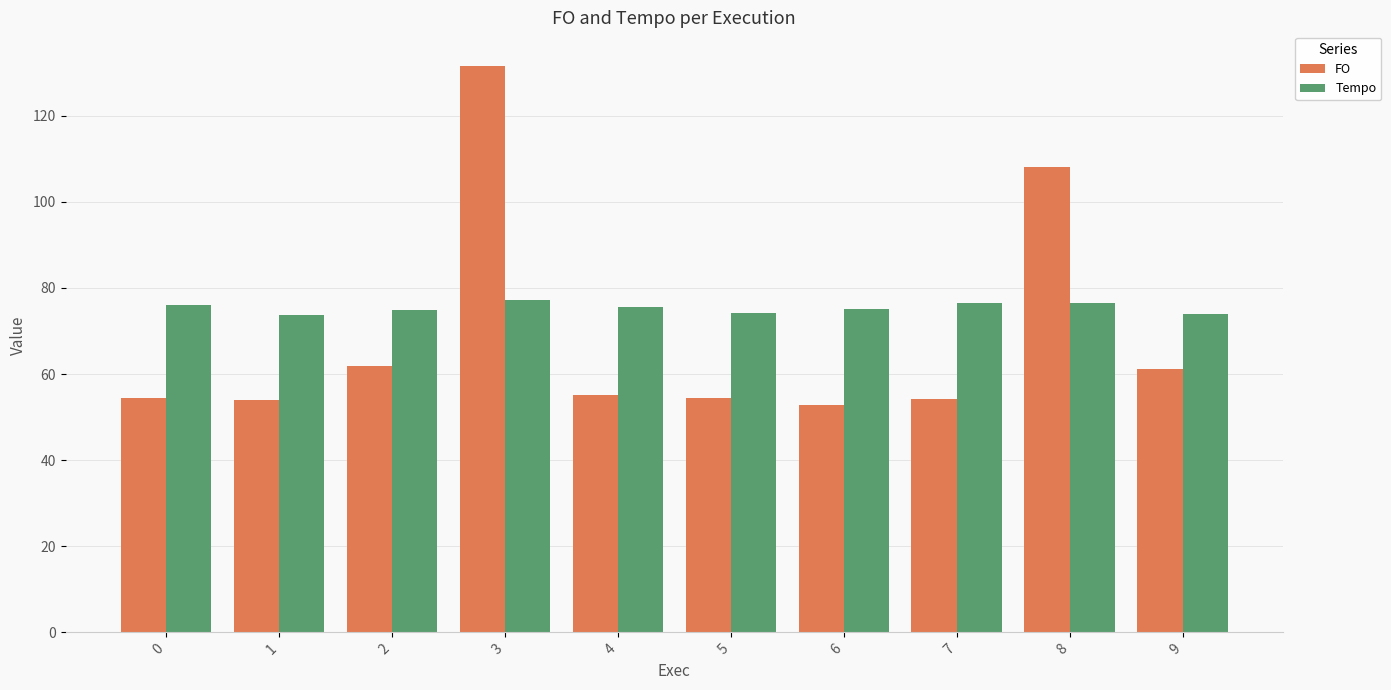

What is the sum of all Tempo values?

753.3